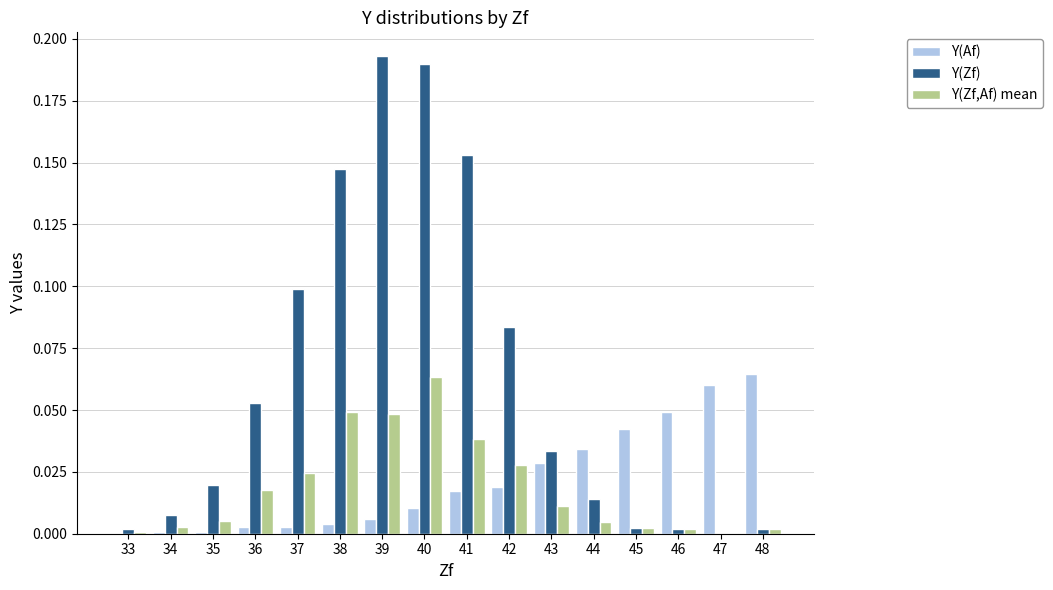

The Y(Zf) series shows 0.0 at 36. True or false?

False